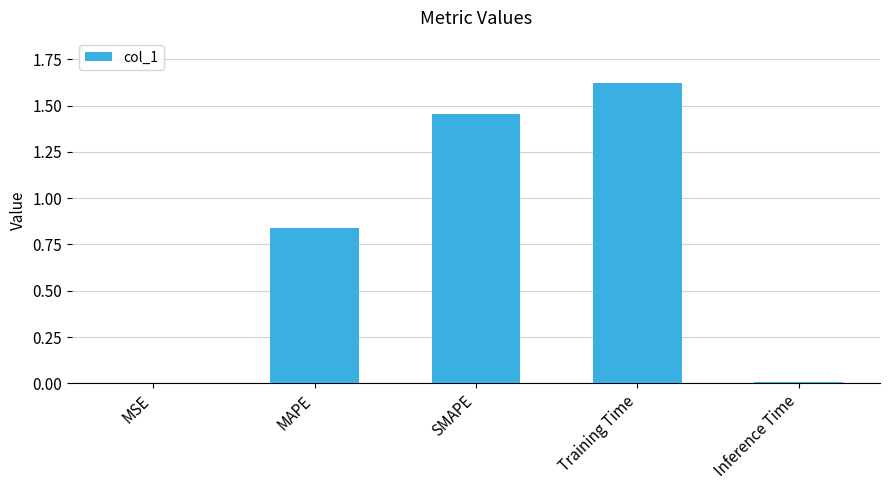

At which category does the chart reach its peak across all series?

Training Time